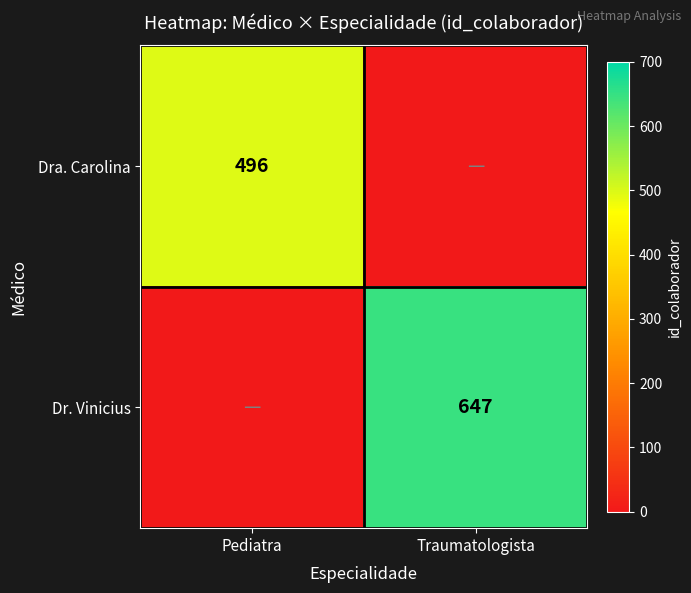

True or false: Dra. Carolina has a value of 496 at Pediatra.

True